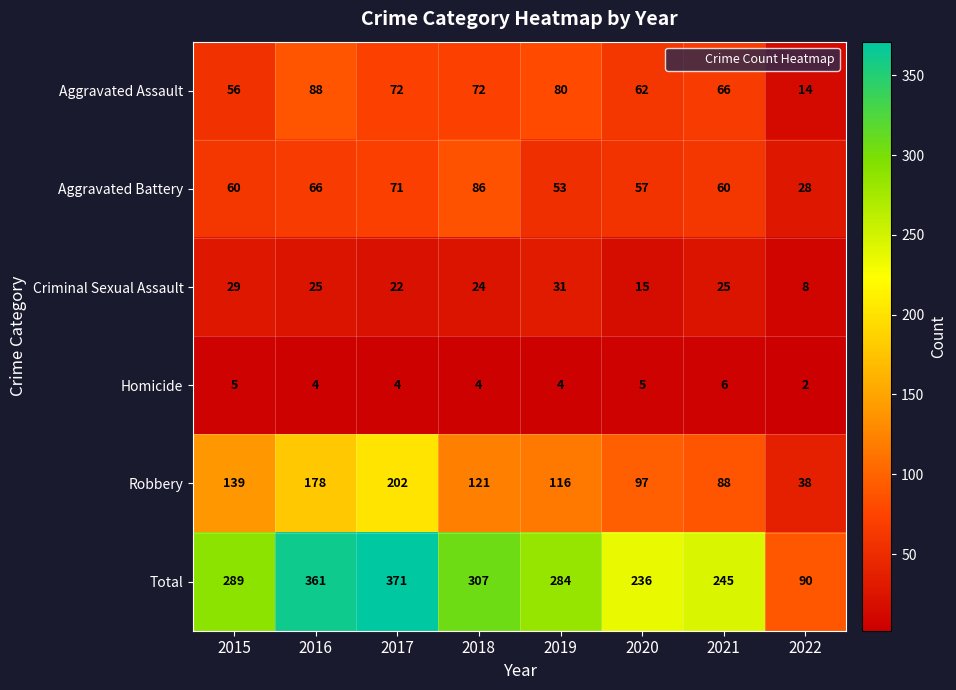

Which series has the largest total across all categories?

Total